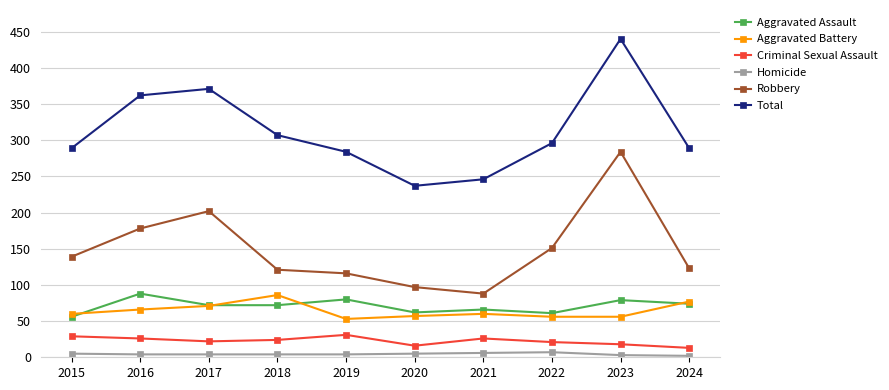

Between 2018 and 2020, which series saw the biggest shift?

Total